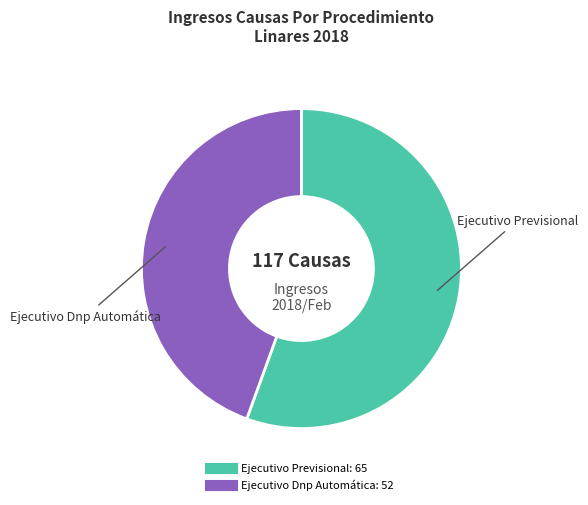

Which category accounts for the majority?

Ejecutivo Previsional